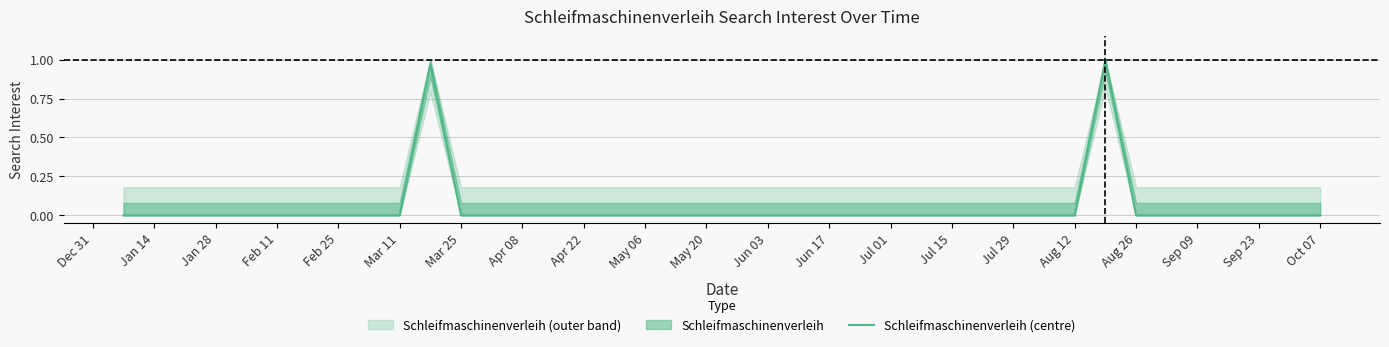

How many series are shown in this chart?

1